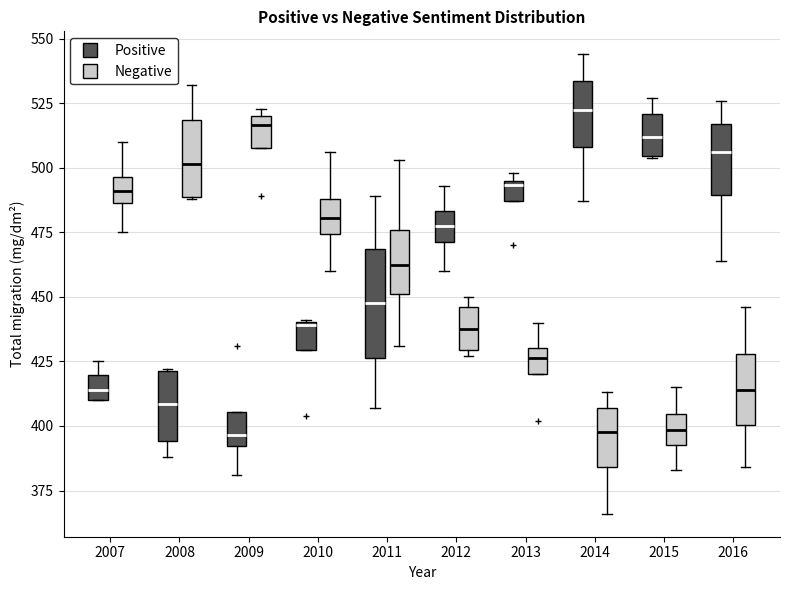

Reading left to right, transcribe this box plot: for each box, give where its median line is, the range the box spans, and where its two whiskers end, as read against the y-axis. The values are not printed on the chart, so give them approximately, as read against the axis.

2007 (Positive): median 415, box 410 to 420, whiskers 410 to 425
2007 (Negative): median 490, box 485 to 495, whiskers 475 to 510
2008 (Positive): median 410, box 395 to 420, whiskers 390 to 420
2008 (Negative): median 500, box 490 to 520, whiskers 490 to 530
2009 (Positive): median 395, box 390 to 405, whiskers 380 to 405
2009 (Negative): median 515, box 510 to 520, whiskers 510 to 525
2010 (Positive): median 440, box 430 to 440, whiskers 430 to 440
2010 (Negative): median 480, box 475 to 490, whiskers 460 to 505
2011 (Positive): median 450, box 425 to 470, whiskers 405 to 490
2011 (Negative): median 465, box 450 to 475, whiskers 430 to 505
2012 (Positive): median 480, box 470 to 485, whiskers 460 to 495
2012 (Negative): median 440, box 430 to 445, whiskers 425 to 450
2013 (Positive): median 495, box 485 to 495, whiskers 485 to 500
2013 (Negative): median 425, box 420 to 430, whiskers 420 to 440
2014 (Positive): median 525, box 510 to 535, whiskers 485 to 545
2014 (Negative): median 400, box 385 to 405, whiskers 365 to 415
2015 (Positive): median 510, box 505 to 520, whiskers 505 to 525
2015 (Negative): median 400, box 395 to 405, whiskers 385 to 415
2016 (Positive): median 505, box 490 to 515, whiskers 465 to 525
2016 (Negative): median 415, box 400 to 430, whiskers 385 to 445